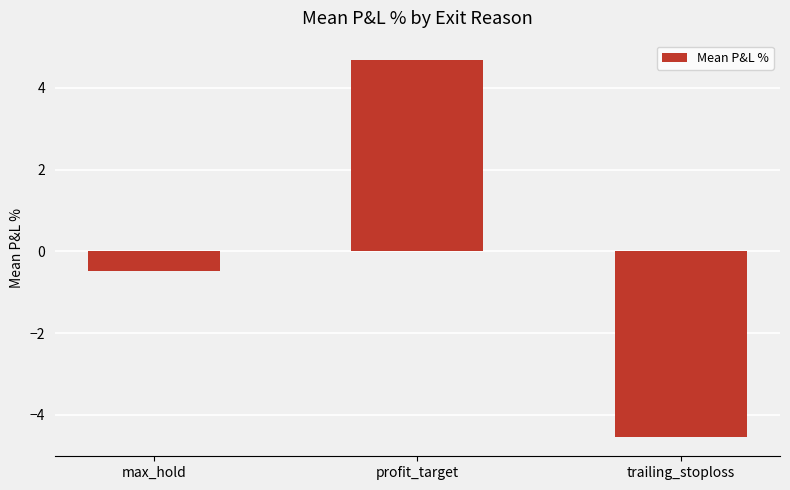

List the labels in order of value, smallest first.

trailing_stoploss, max_hold, profit_target